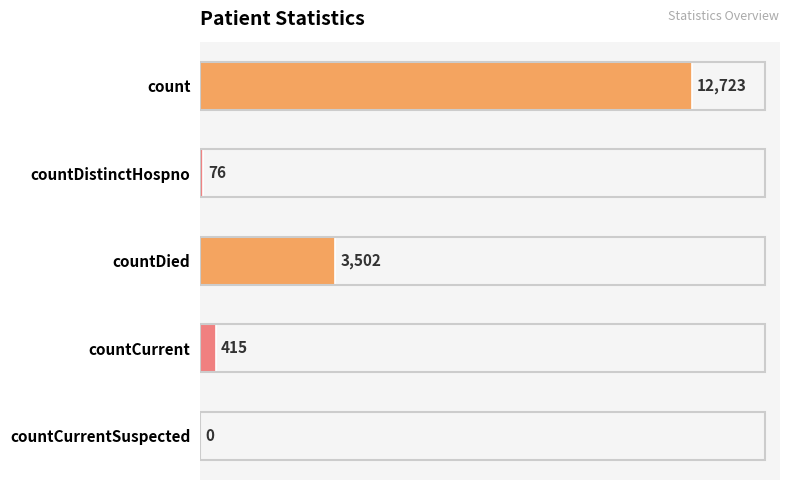

Where is the data nearest to the value 6361?

countDied